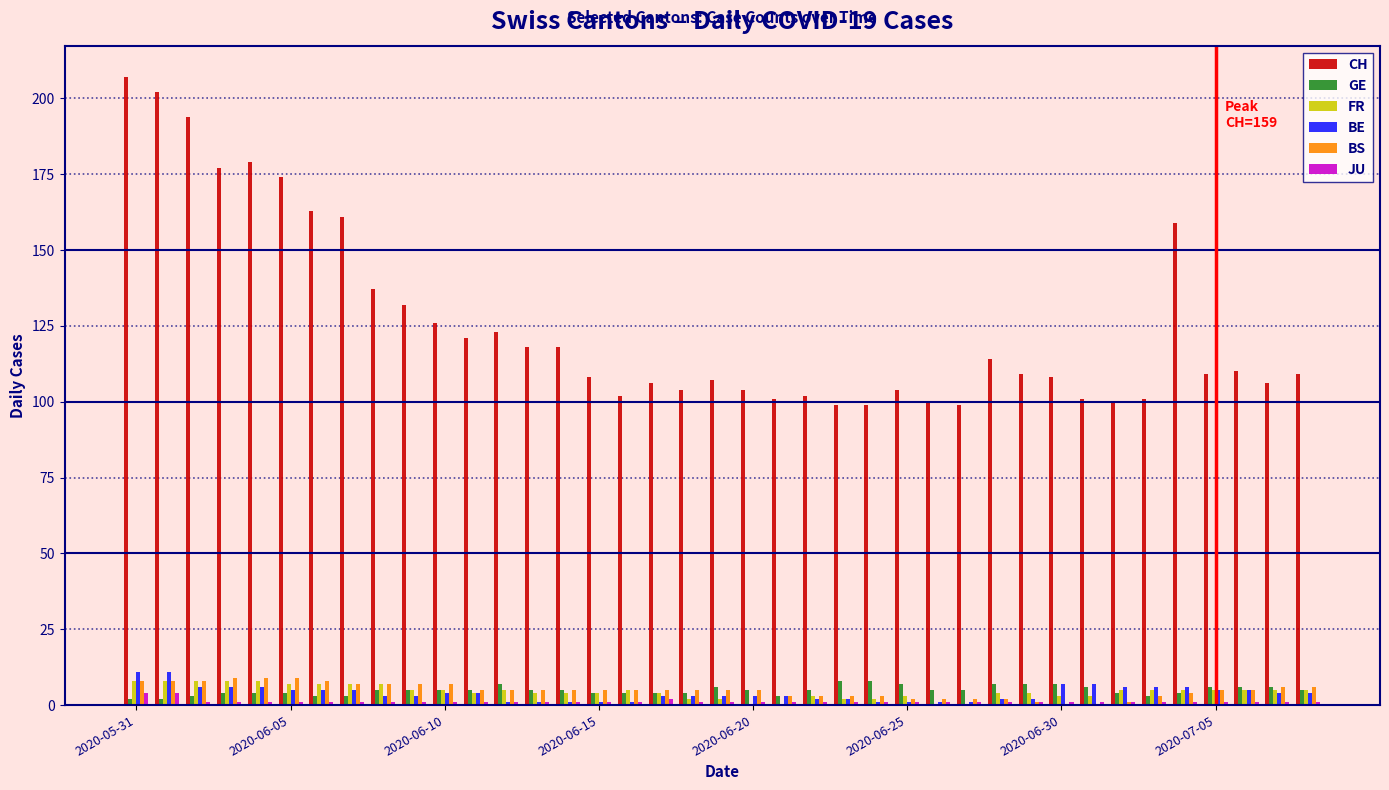

How many categories are shown in the chart?

39